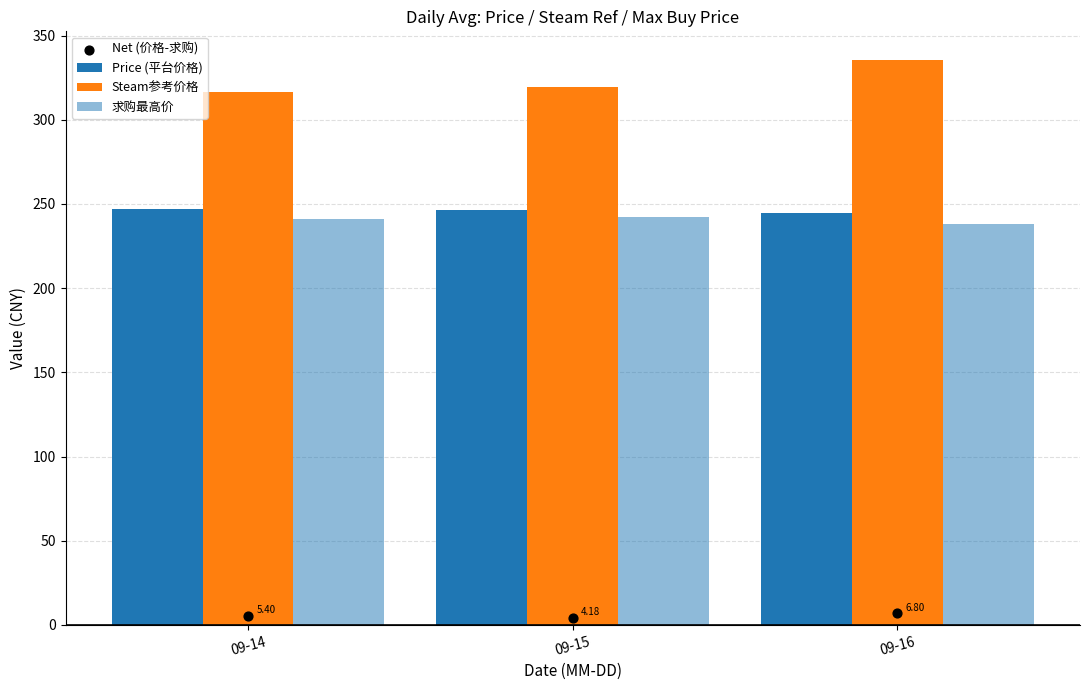

Which series contains the highest Y value?

Steam参考价格